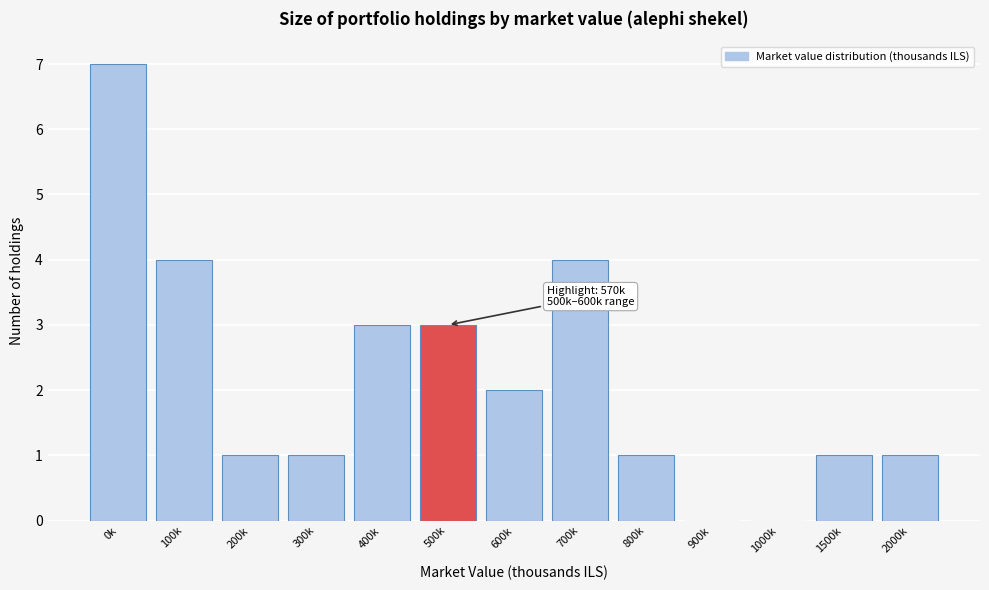

Reading right to left, transcribe all the data shown in this chart.

2000k=1	1500k=1	1000k=0	900k=0	800k=1	700k=4	600k=2	500k=3	400k=3	300k=1	200k=1	100k=4	0k=7